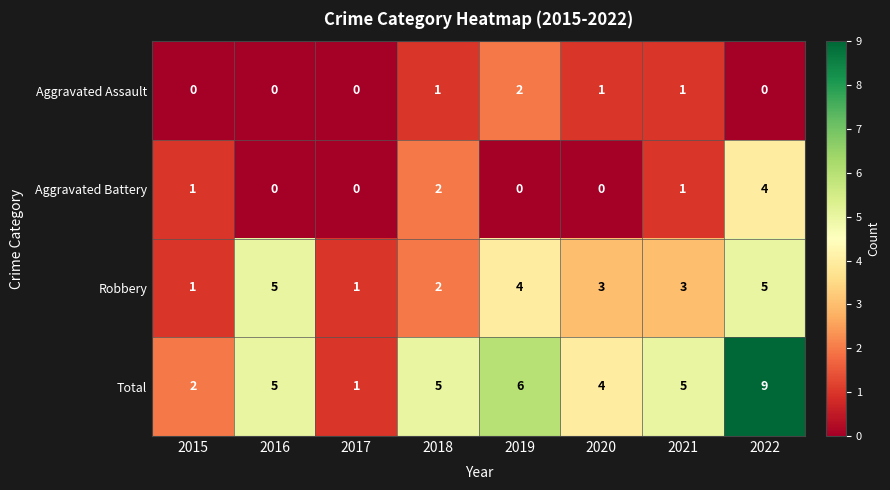

Rank the series by their maximum value, from highest to lowest.

Total, Robbery, Aggravated Battery, Aggravated Assault